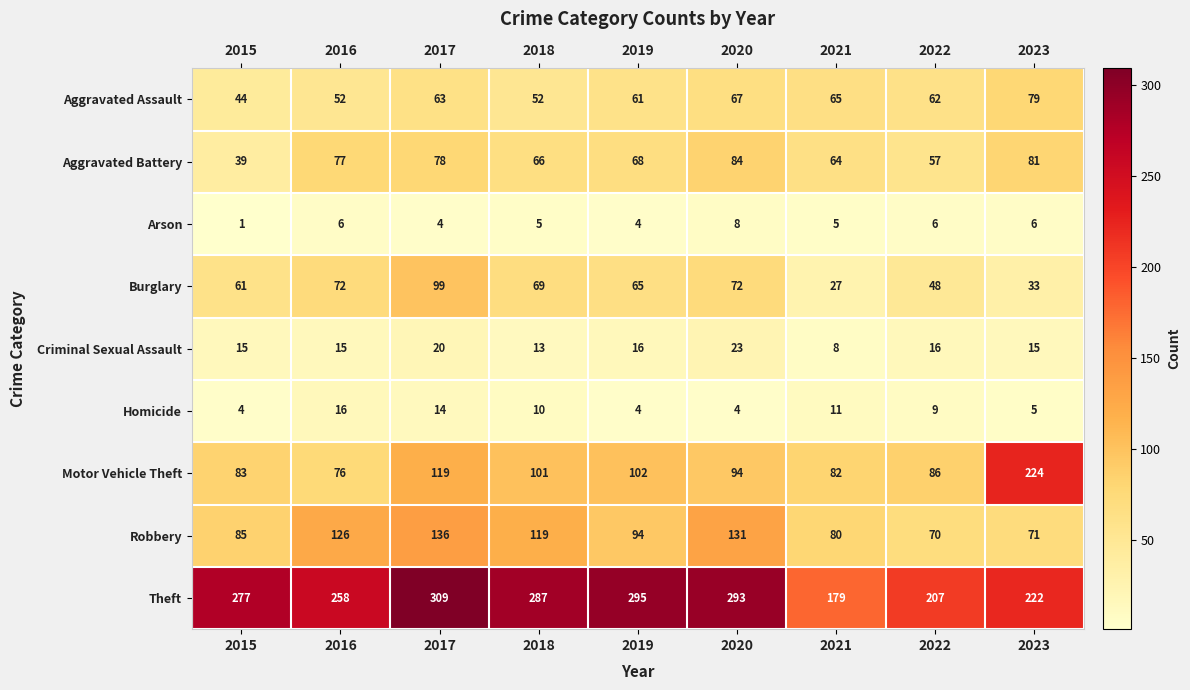

Rank the series by their maximum value, from highest to lowest.

Theft, Motor Vehicle Theft, Robbery, Burglary, Aggravated Battery, Aggravated Assault, Criminal Sexual Assault, Homicide, Arson